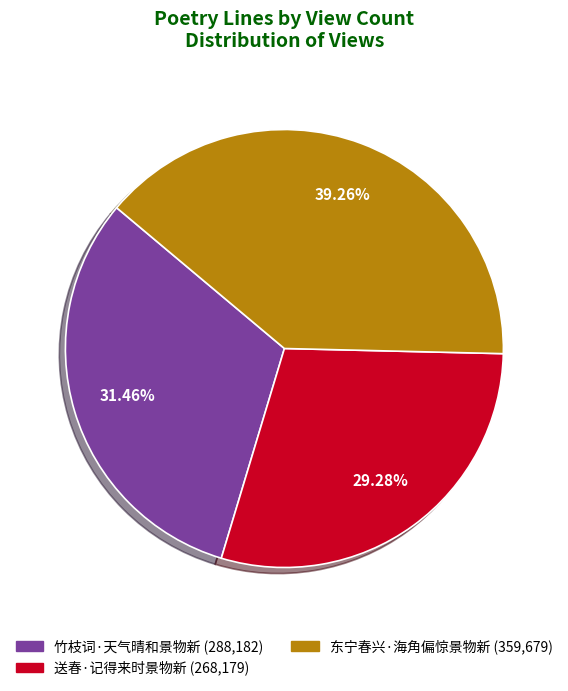

Which has a higher value, 东宁春兴·海角偏惊景物新 or 竹枝词·天气晴和景物新?

东宁春兴·海角偏惊景物新